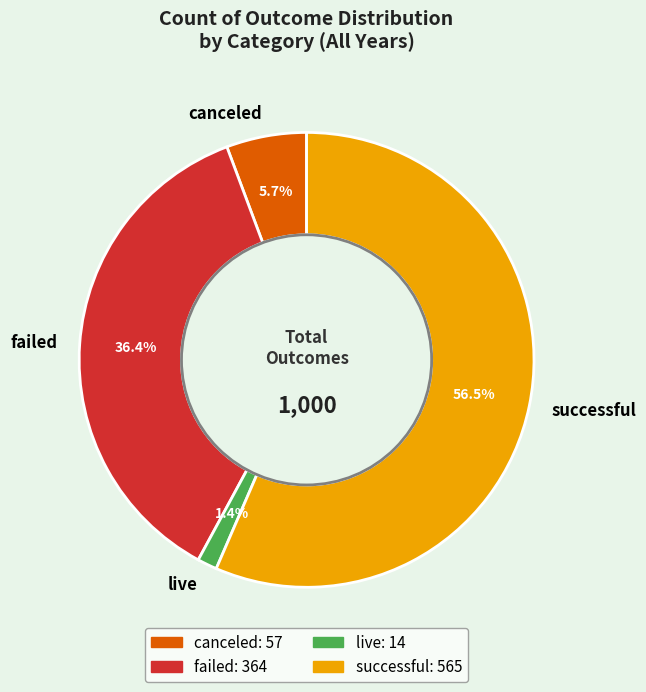

Which category has the biggest portion of the pie?

successful